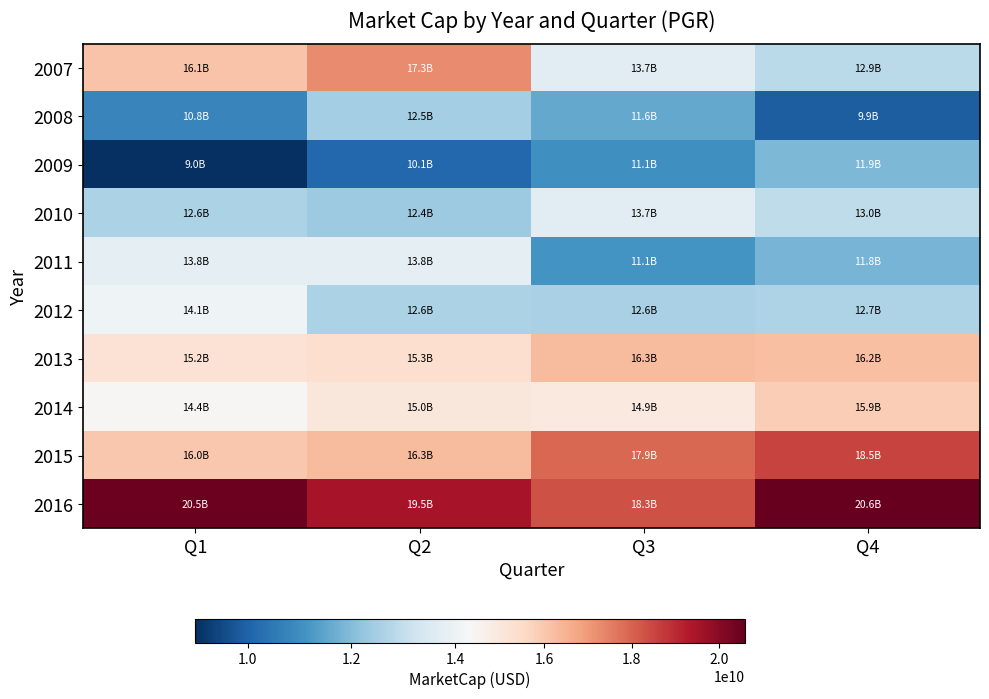

List the series in order of their peak value, lowest first.

2009, 2008, 2010, 2011, 2012, 2014, 2013, 2007, 2015, 2016